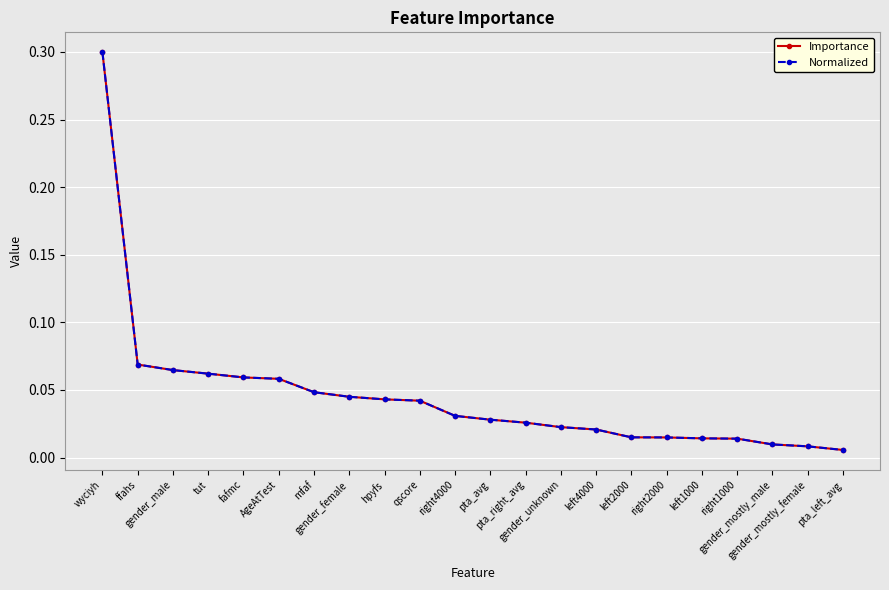

Which category has the highest value in the Normalized series?

wyciyh